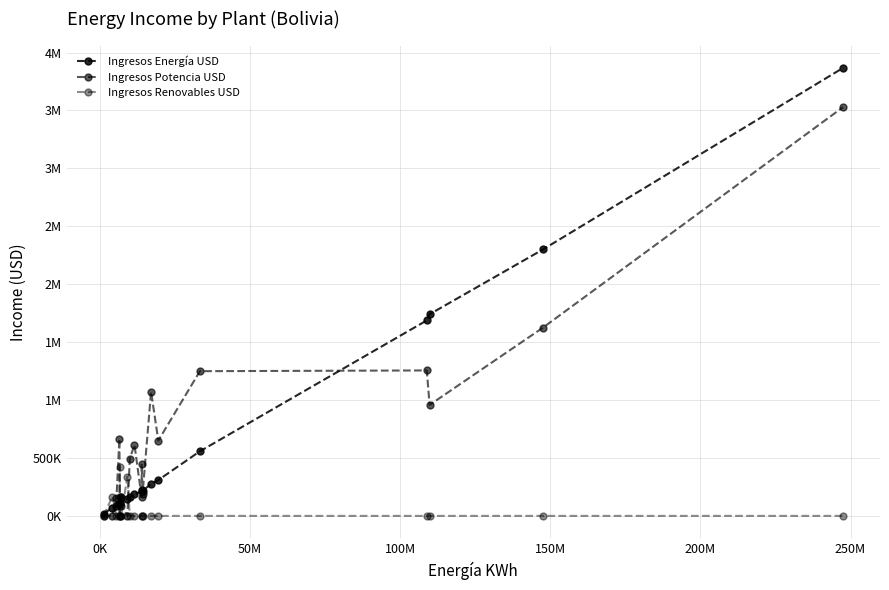

Which series ends up on top after the final intersection of Ingresos Renovables USD and Ingresos Potencia USD?

Ingresos Potencia USD